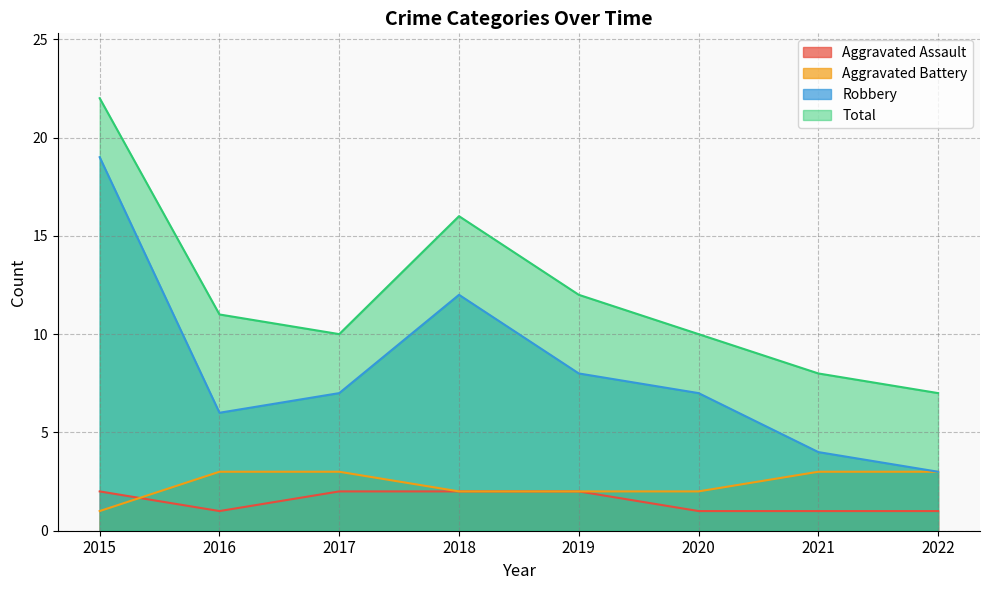

How many lines are shown in the chart?

4